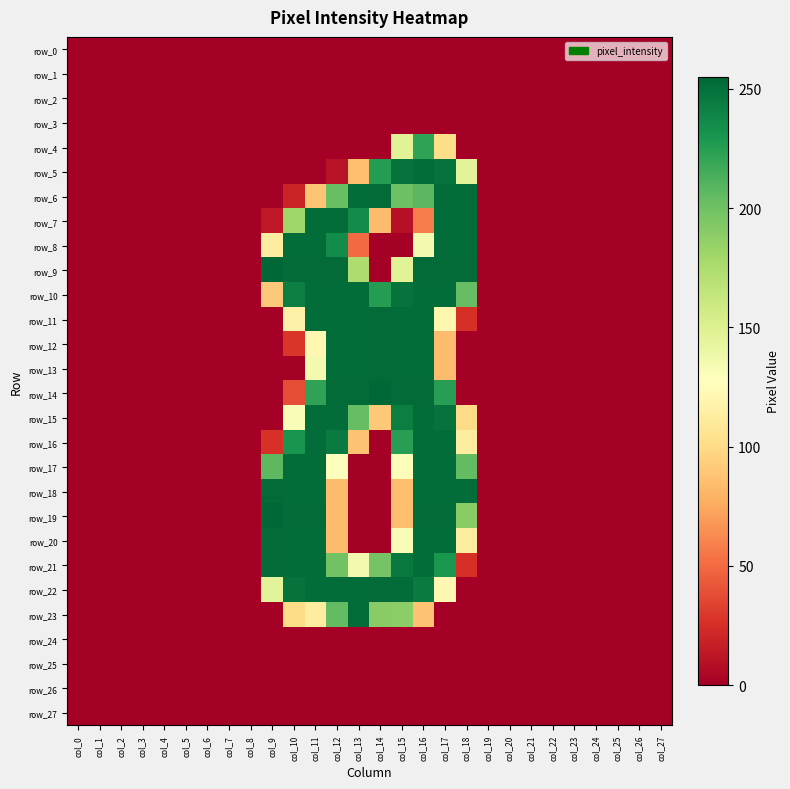

How many values in row_5 are above zero?

7